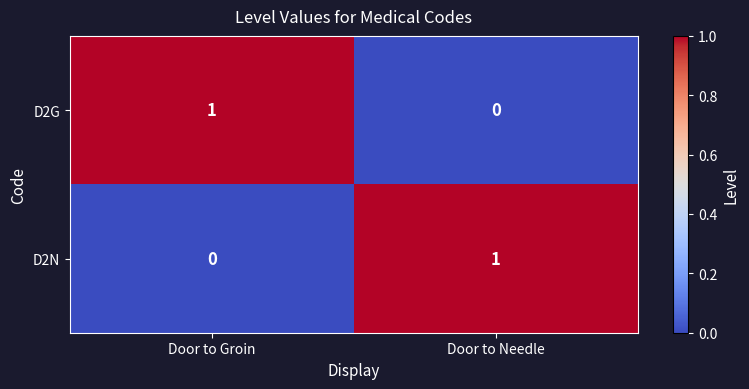

List the labels in order of D2G value, largest first.

Door to Groin, Door to Needle